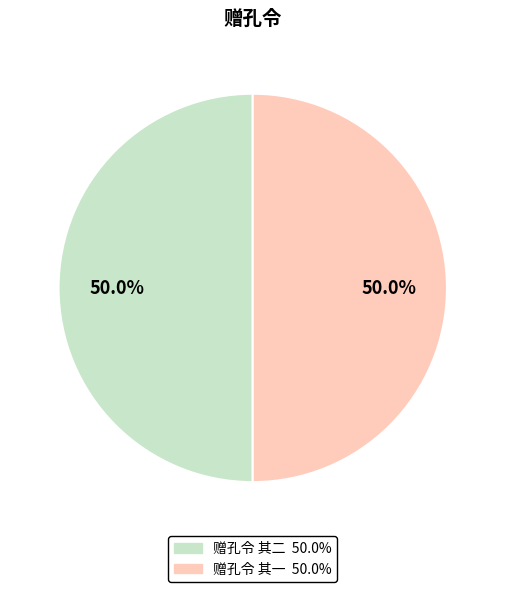

Is it true that 赠孔令 其一 is 64% of the pie?

False